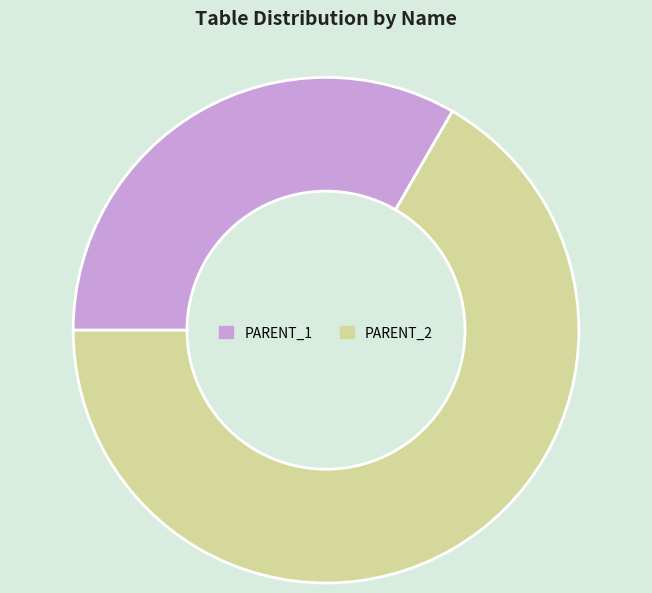

Is the sum of PARENT_2 and PARENT_1 greater than half?

Yes